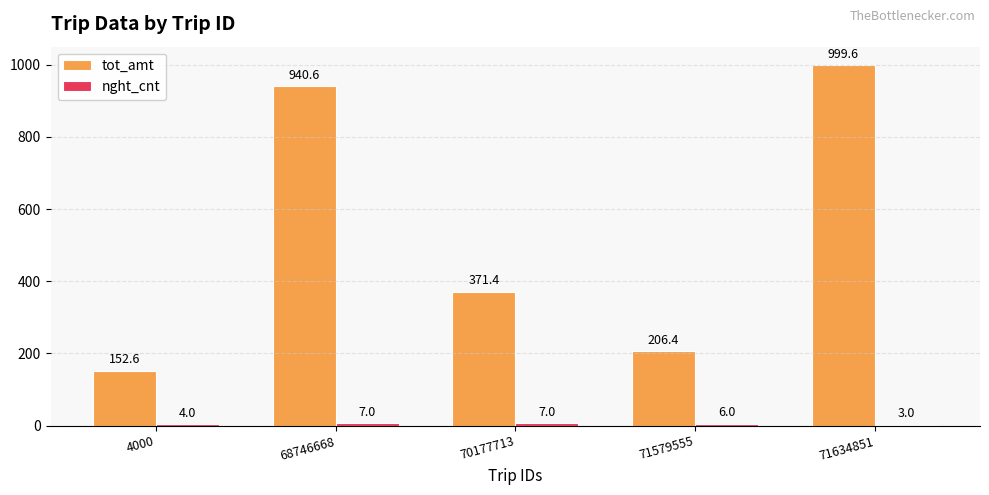

What is the maximum value for tot_amt?

999.6